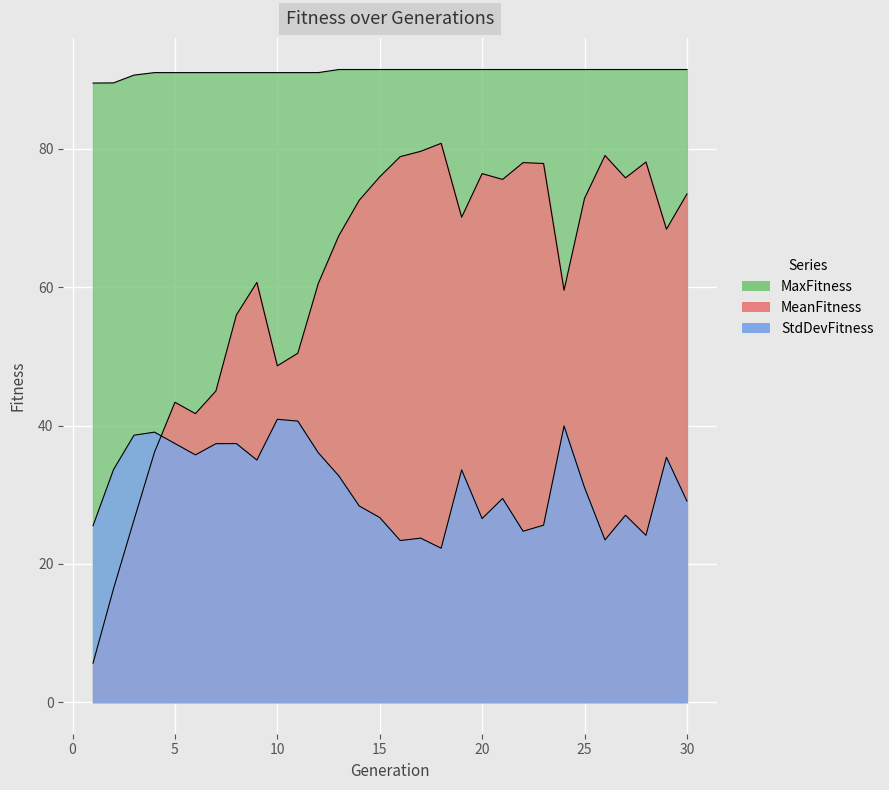

Which category has the lowest value across all series?

1